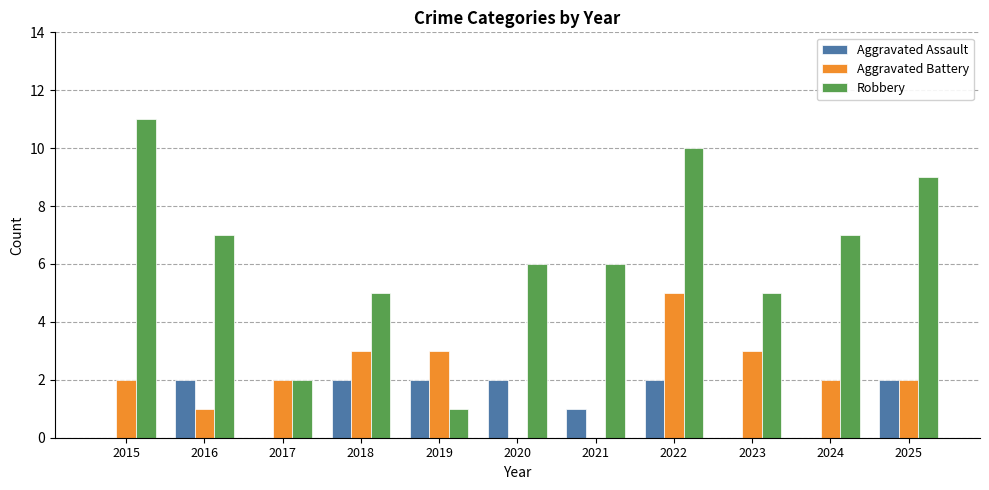

What is the maximum value for Robbery?

11